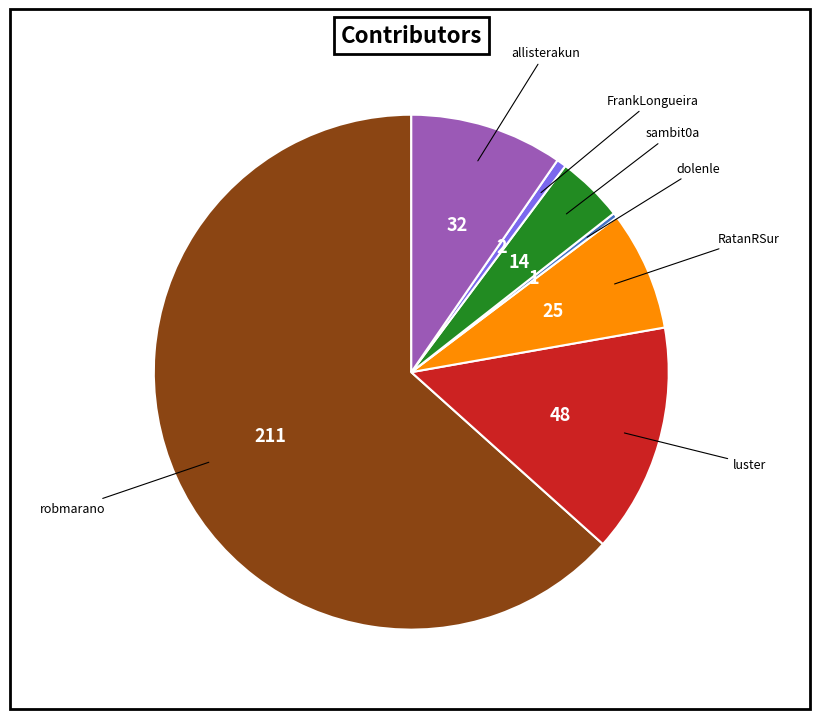

Is there a majority slice in this chart?

Yes